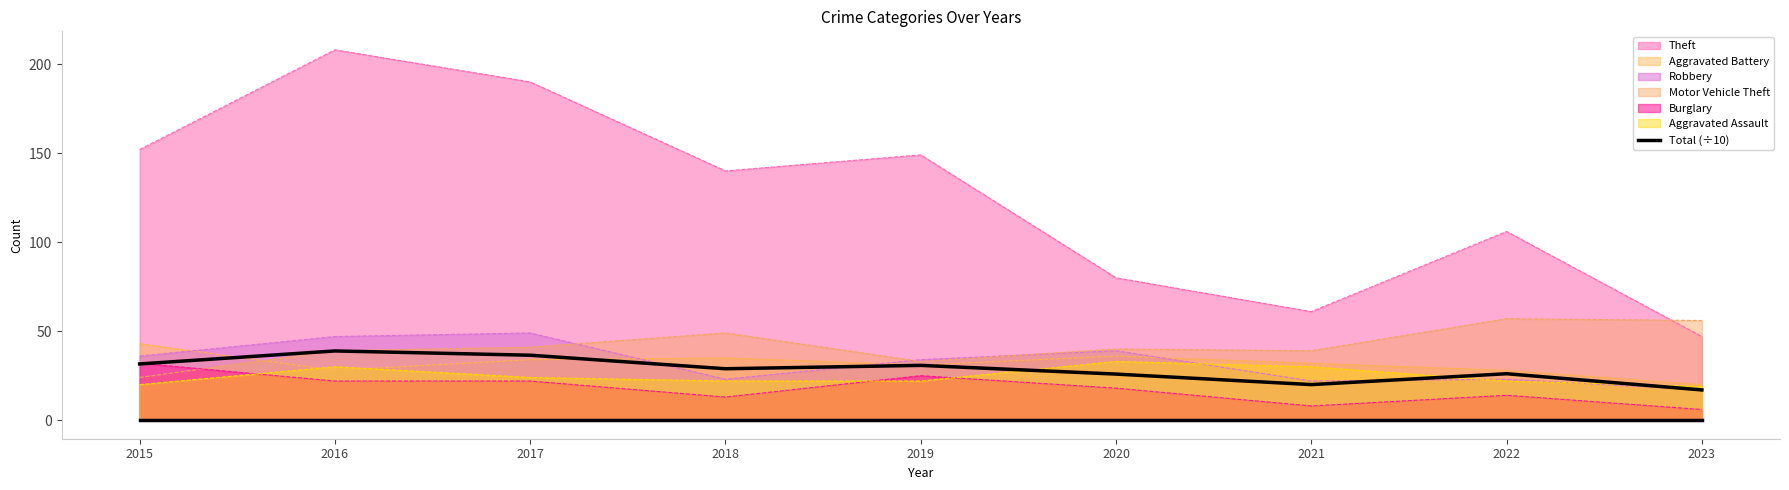

Where is Theft nearest to the value 127?

2018